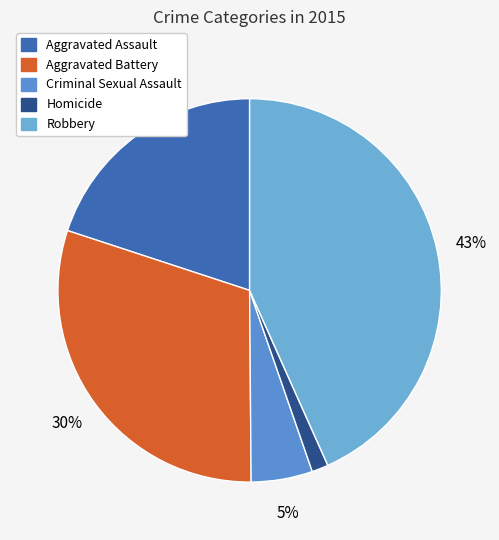

To the nearest percent, what is the difference between the Homicide and Robbery slice percentages?

42%